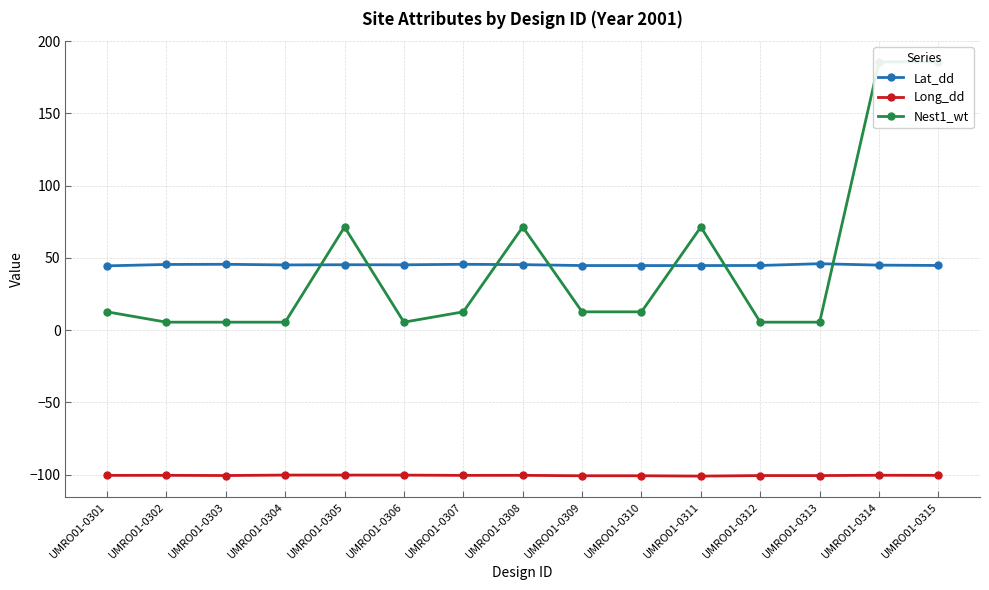

True or false: Lat_dd has a value of 66.7 at UMRO01-0304.

False